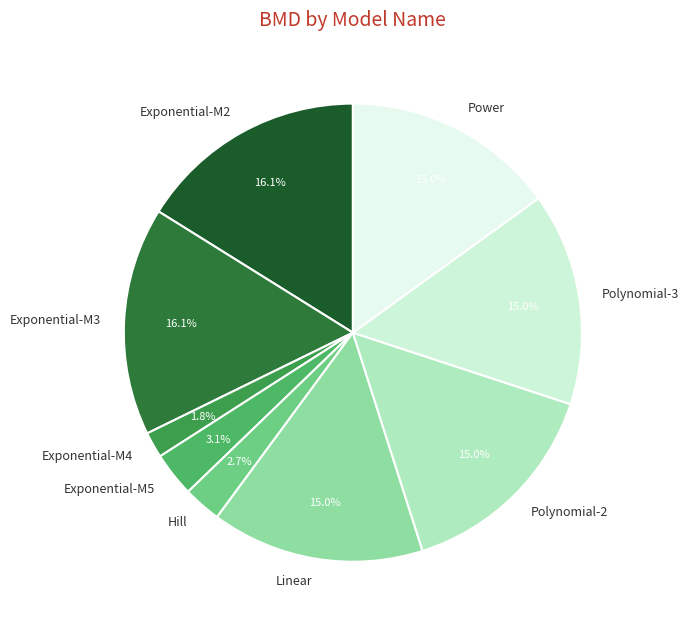

Is it true that Power is 2% of the pie?

False